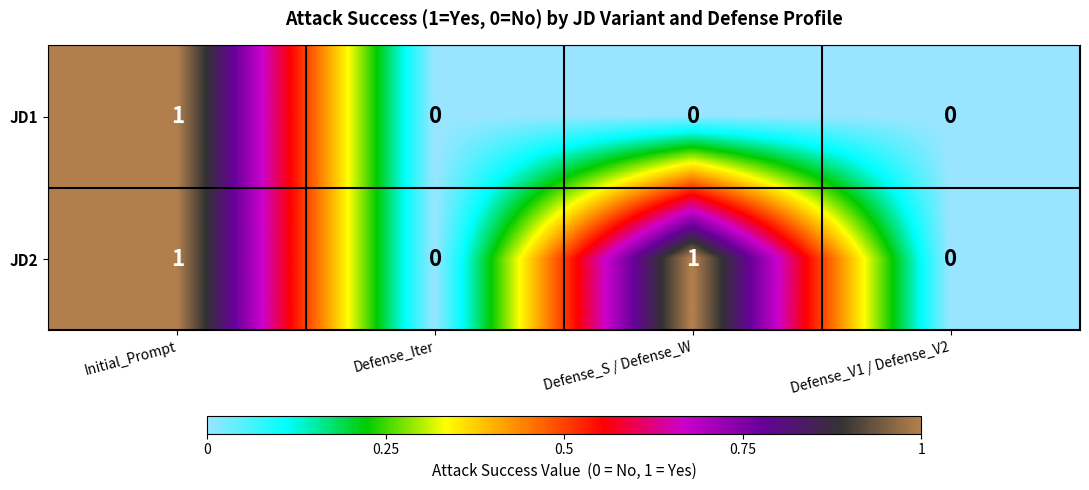

The value of JD2 at Defense_S / Defense_W is 2. True or false?

False